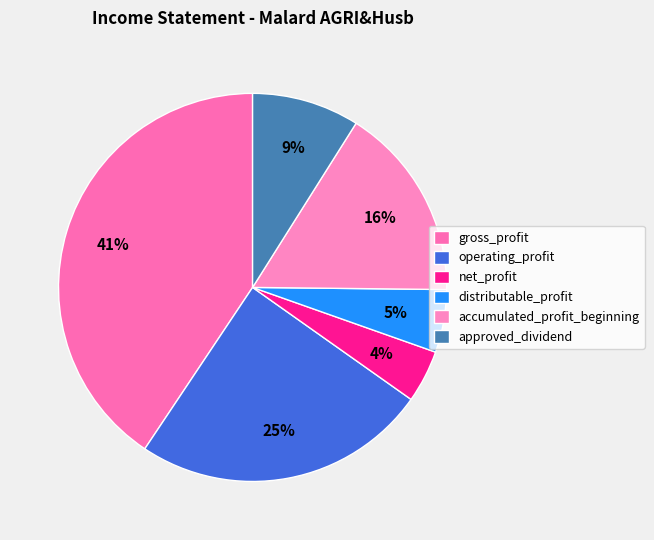

The accumulated_profit_beginning slice represents 16% of the pie. True or false?

True